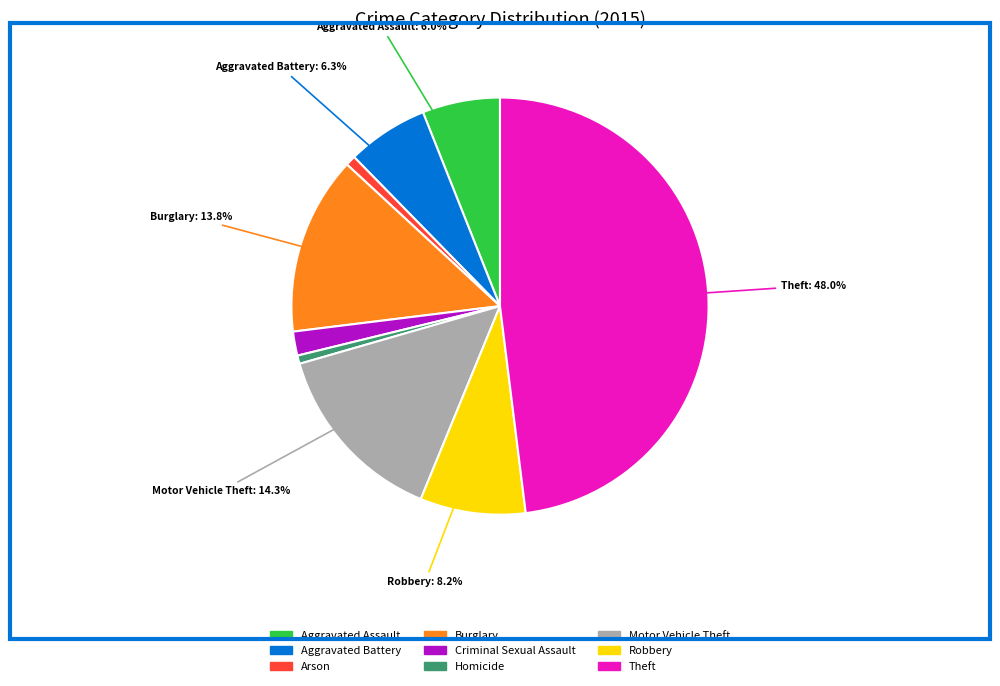

The Criminal Sexual Assault slice represents 2% of the pie. True or false?

True